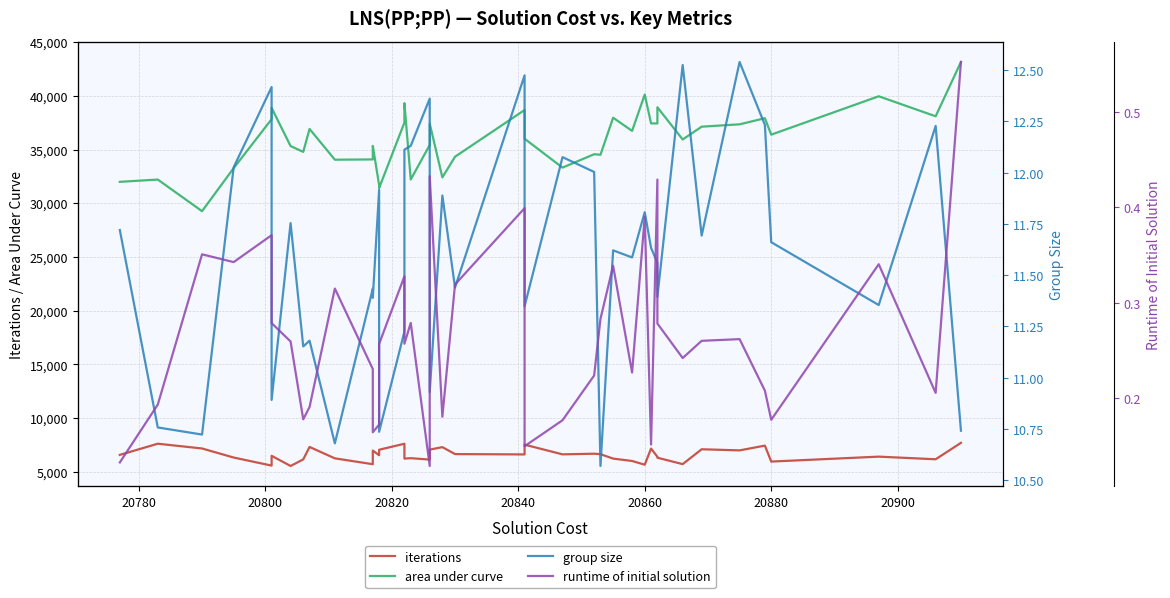

What are all the series names shown in the legend?

iterations, area under curve, group size, runtime of initial solution